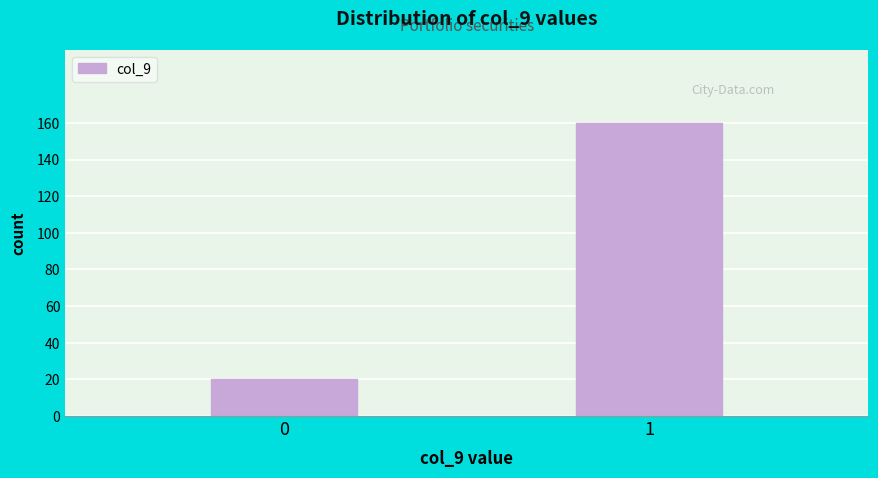

Reading left to right, what are all the values shown in this chart?

20	160